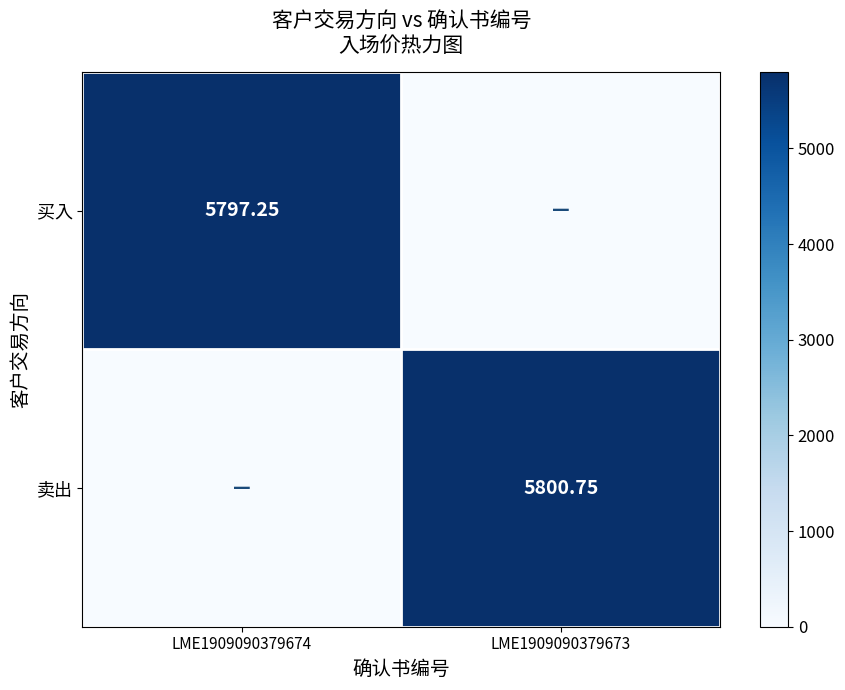

Is the value of 买入 at LME1909090379674 greater than the value of 卖出 at LME1909090379673?

No